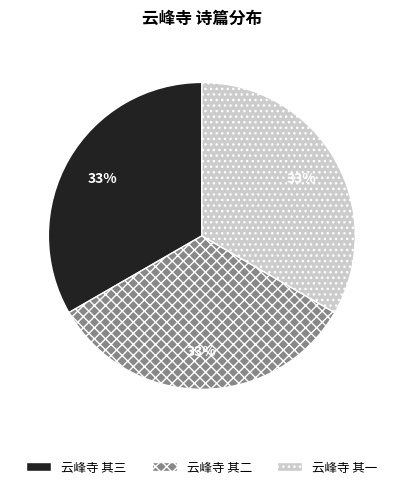

Is the sum of 云峰寺 其一 and 云峰寺 其三 greater than half?

Yes